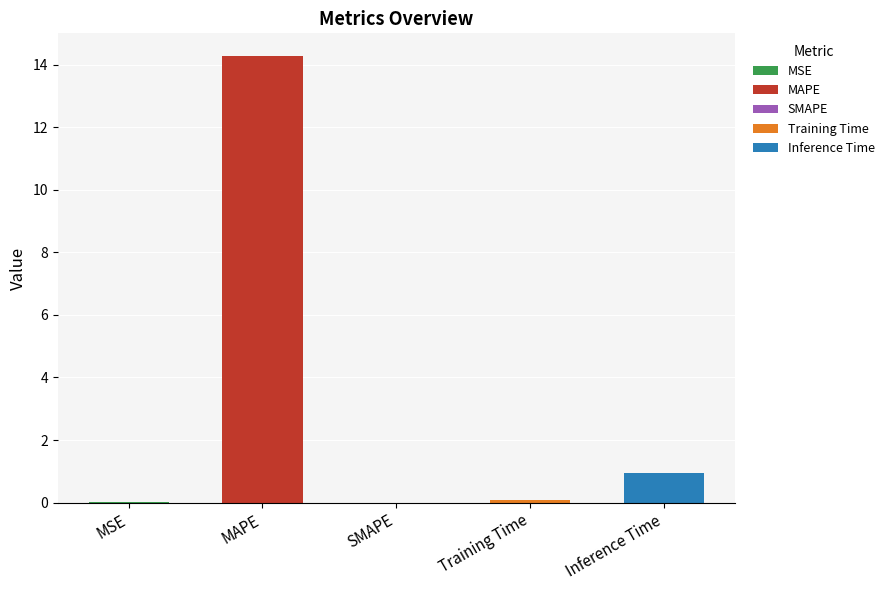

The chart shows a value of 1.2 at Inference Time. True or false?

False